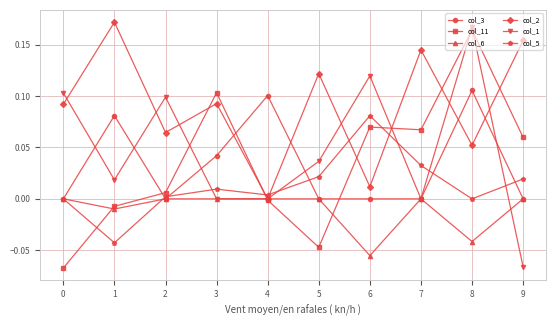

How many interior local peaks does the col_1 series have?

3